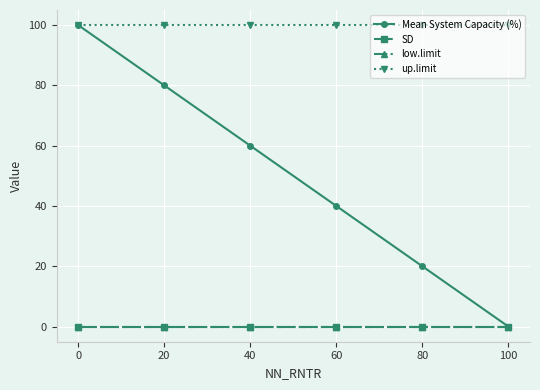

Reading left to right, list all the values displayed in this chart.

Mean System Capacity (%): 100	80	60	40	20	0
SD: 0	0	0	0	0	0
low.limit: 0	0	0	0	0	0
up.limit: 100	100	100	100	100	100